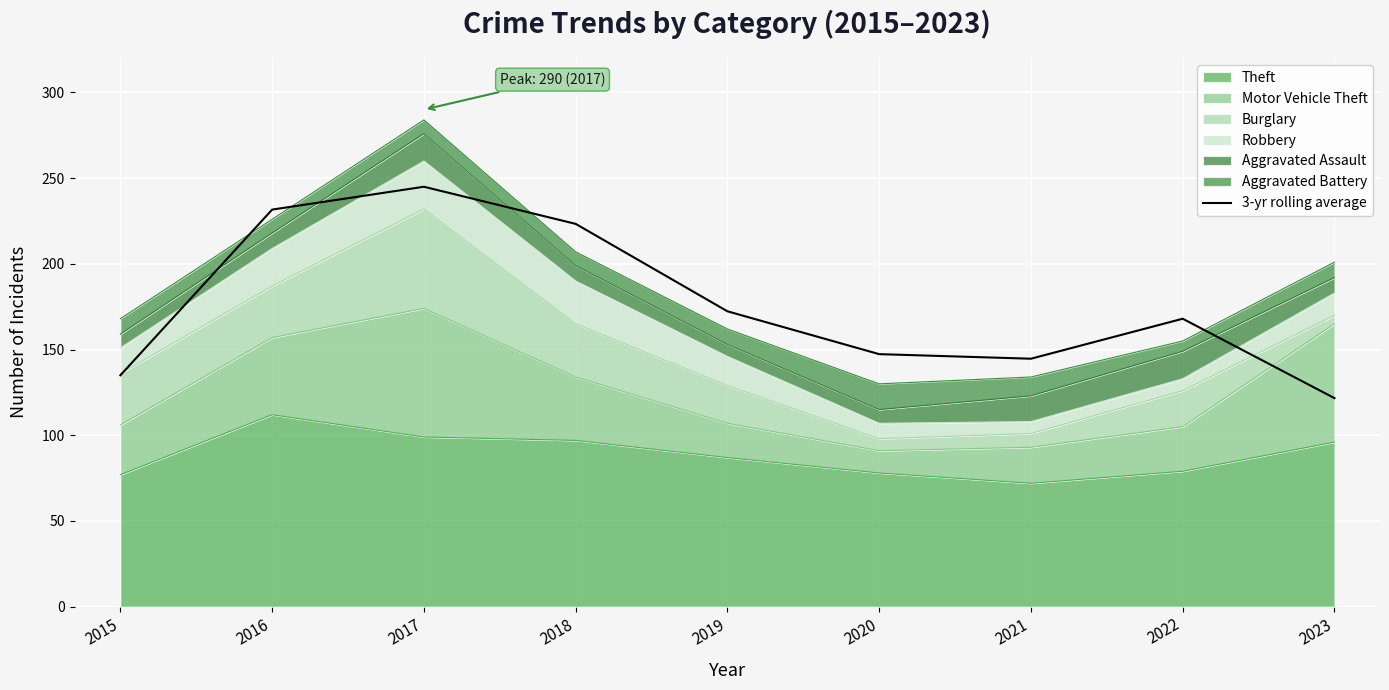

Between 2016 and 2018, which is larger?

2016